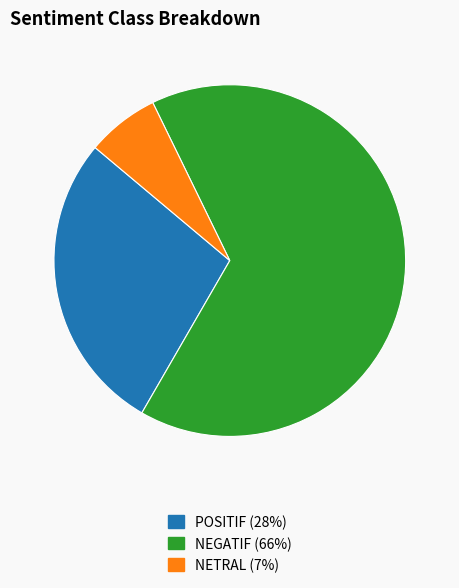

Combined, do NETRAL (7%) and NEGATIF (66%) account for over 50%?

Yes